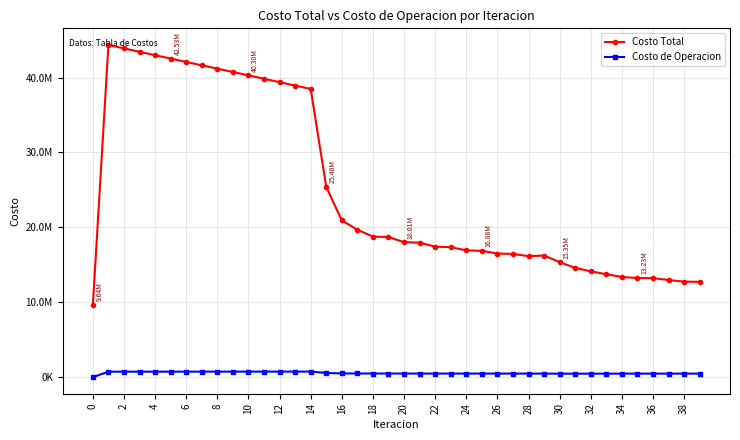

True or false: Costo Total and Costo de Operacion intersect in this chart.

False